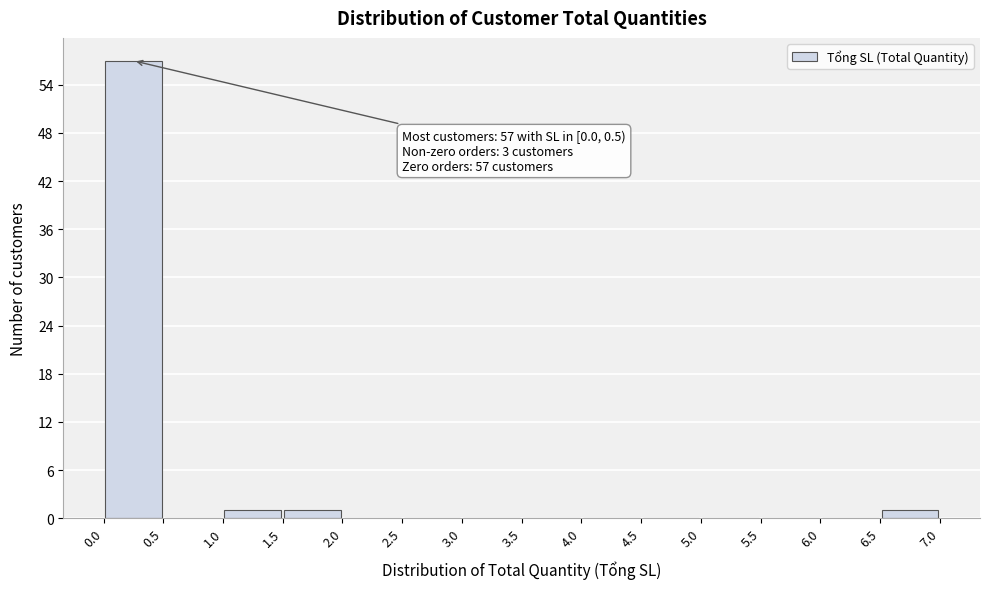

Which range on the x-axis has the tallest bar?

0.0 to 0.5